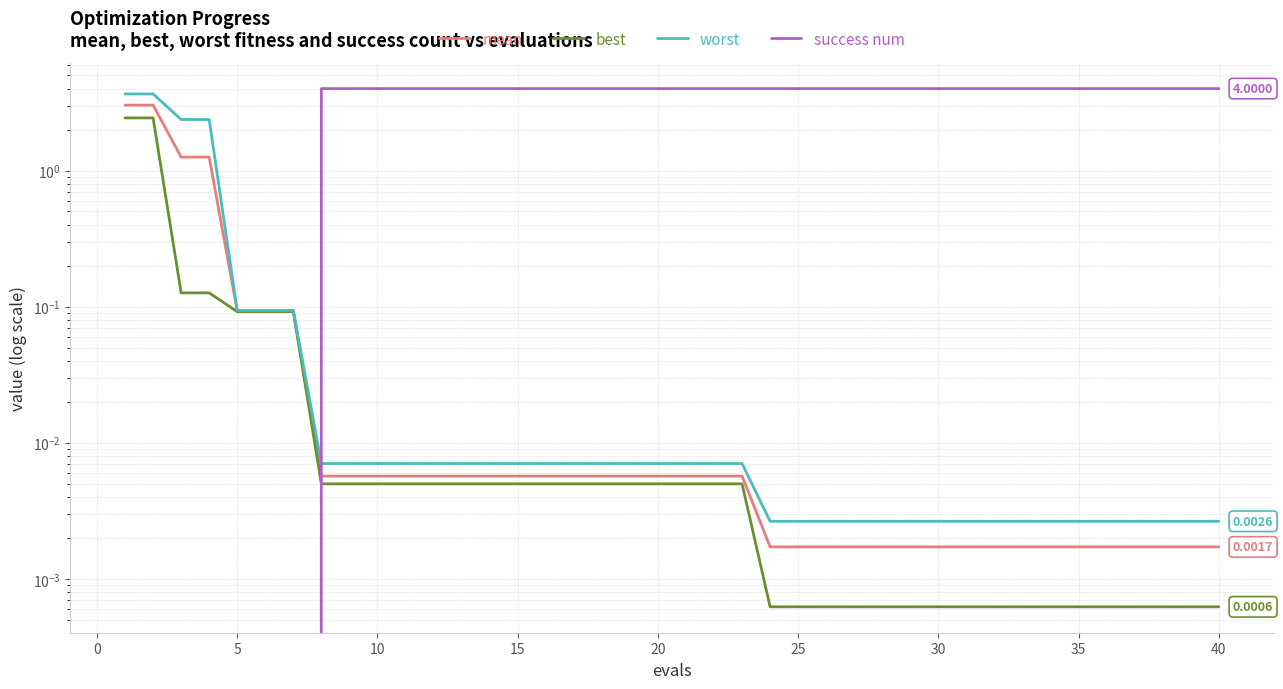

True or false: best has a value of 0.0 at 15.

True